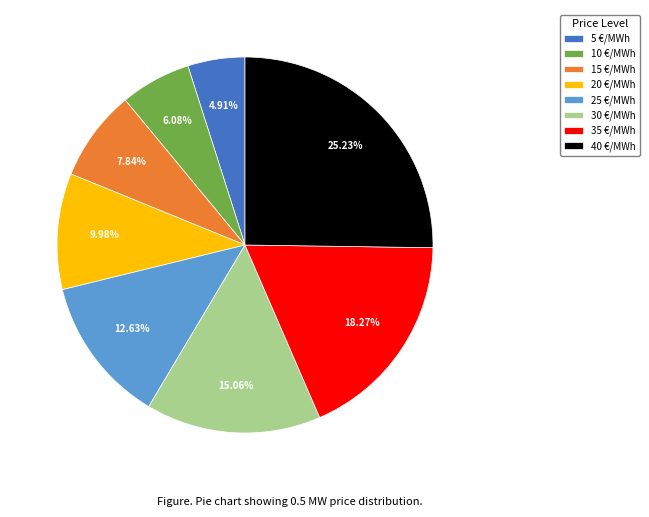

What is the total percentage of 5 €/MWh and 35 €/MWh?

23.2%